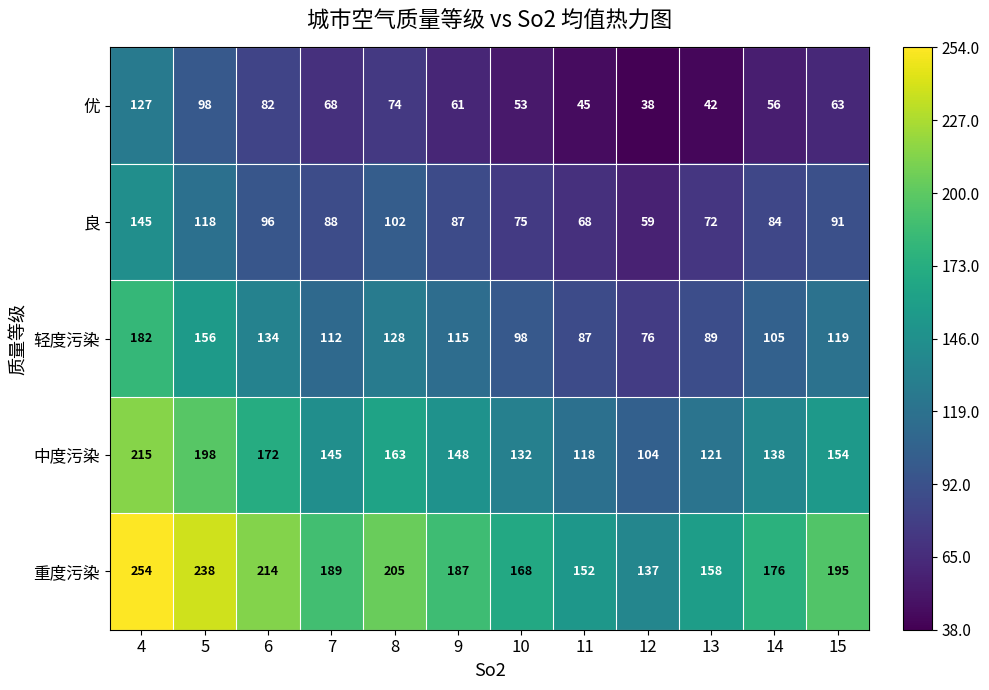

How many values in the 轻度污染 series are below 115?

6